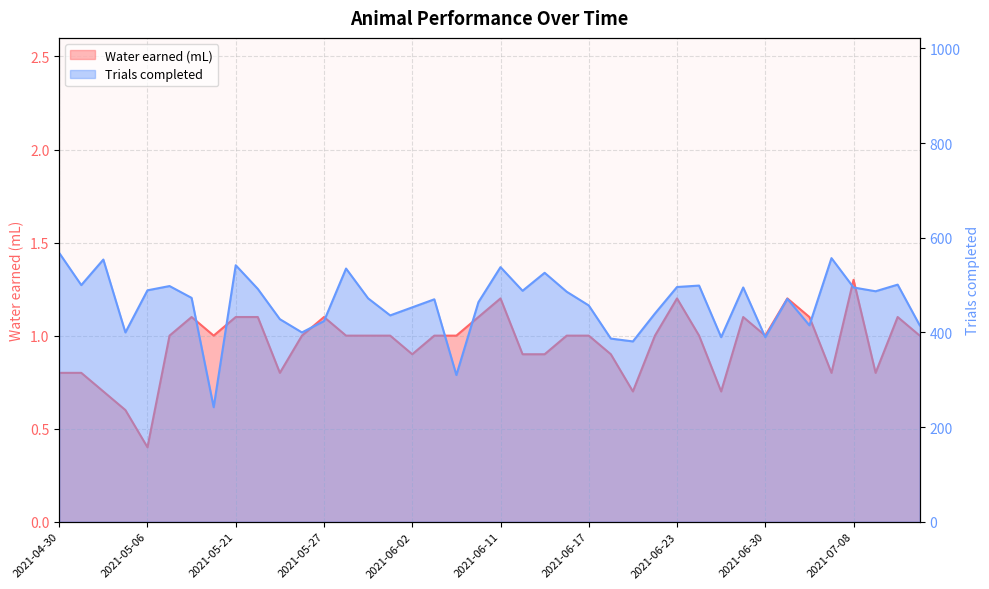

Between 11 and 14, which is larger?

11